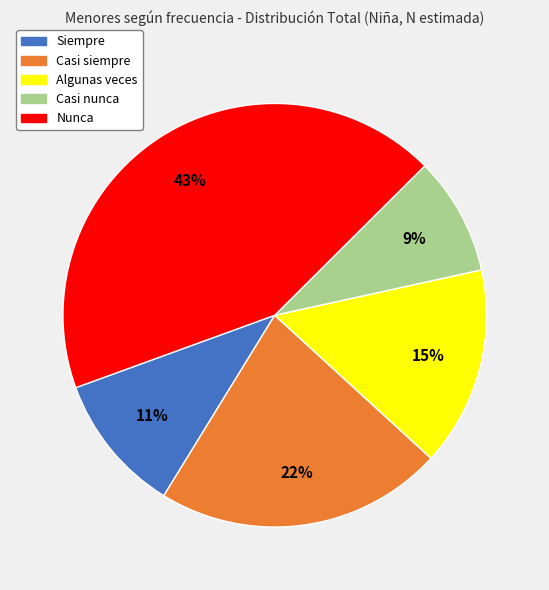

Is there a majority slice in this chart?

No